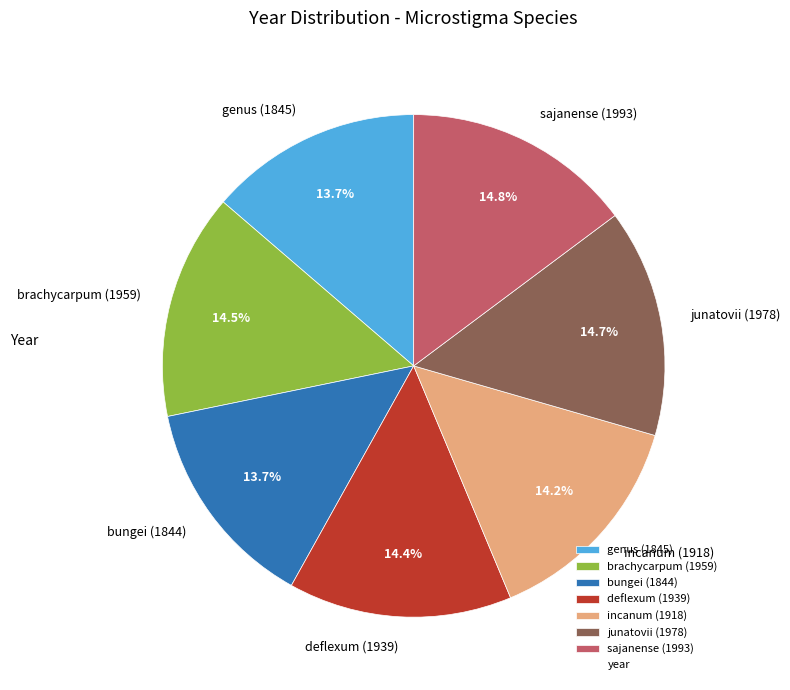

Do brachycarpum (1959) and junatovii (1978) together represent more than half of the pie?

No